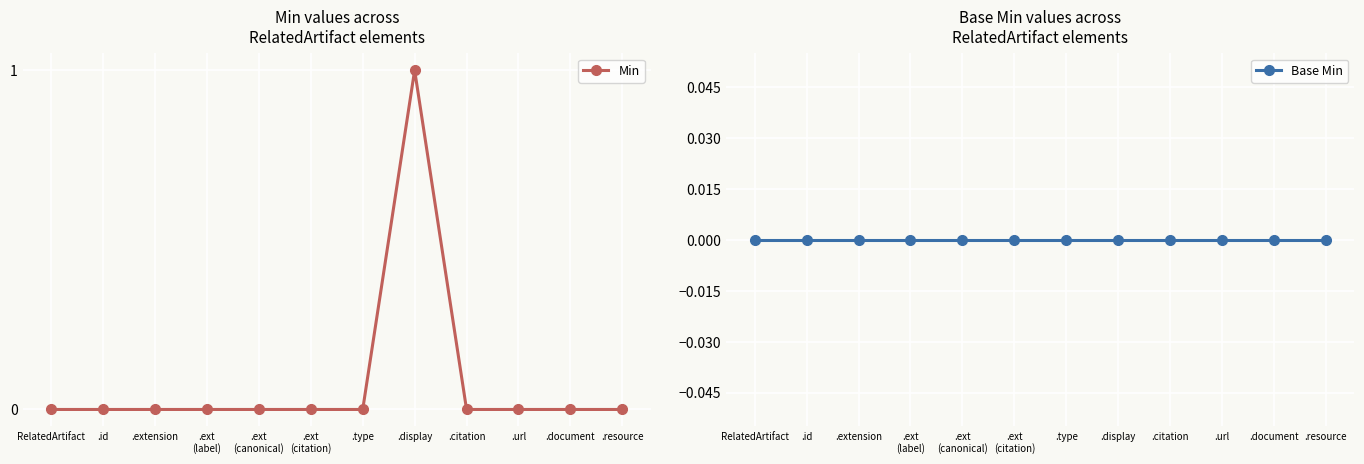

How many interior local peaks does the Min series have?

1